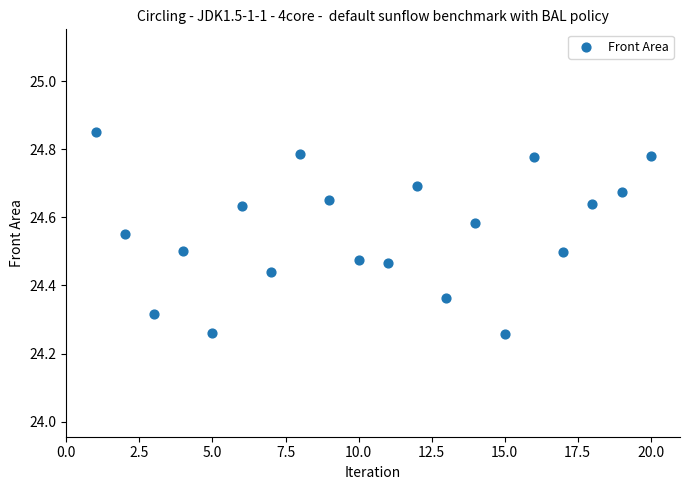

What is the range of Y values (max minus min)?

0.6